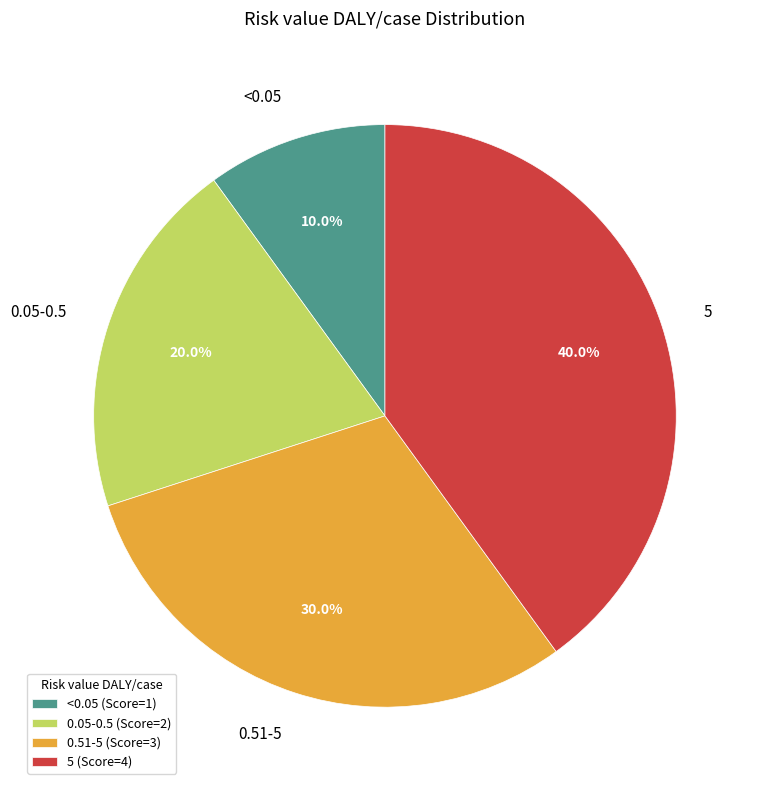

Which category has the smallest portion of the pie?

<0.05